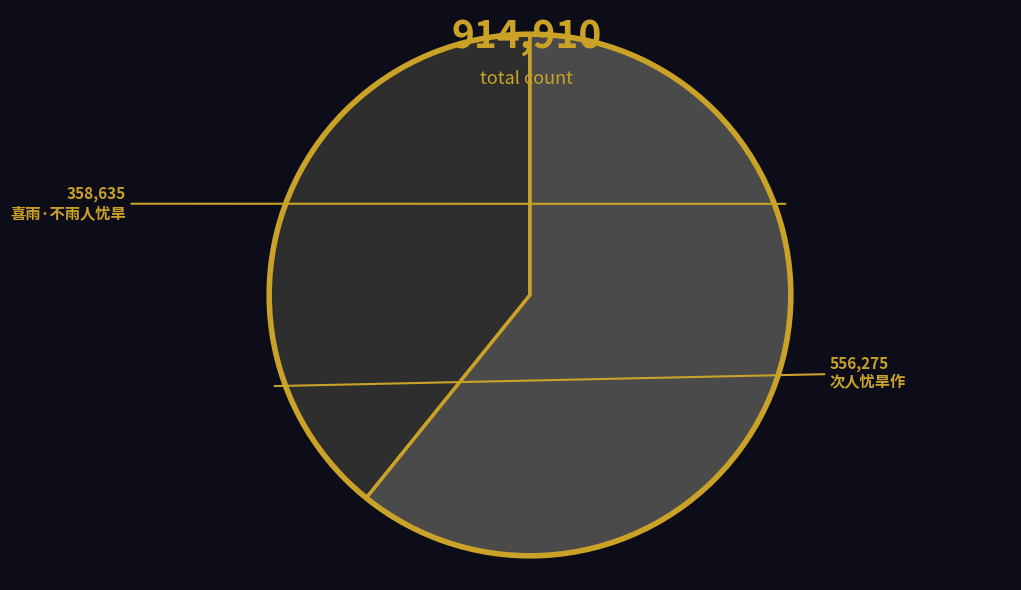

Between 喜雨·不雨人忧旱 and 次人忧旱作, which is larger?

次人忧旱作